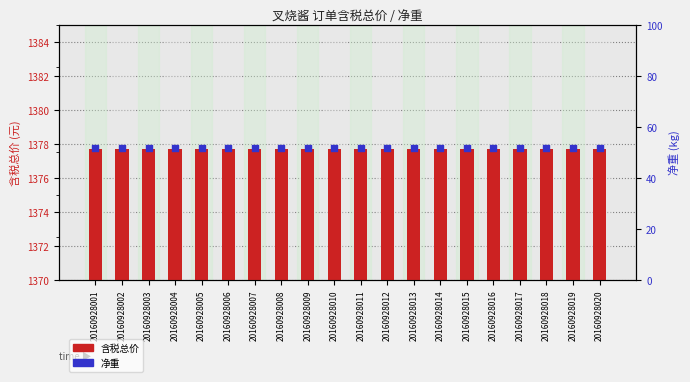

At which category is the sum across all series the highest?

20160928001